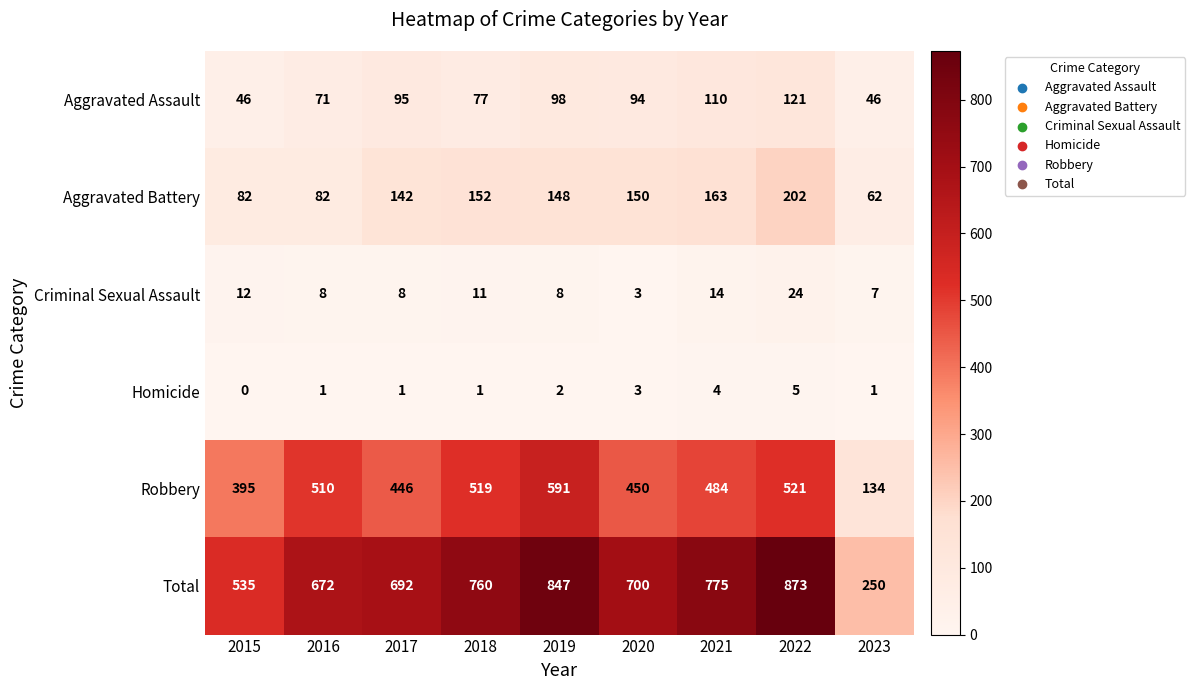

At which label is Total closest to 561?

2015